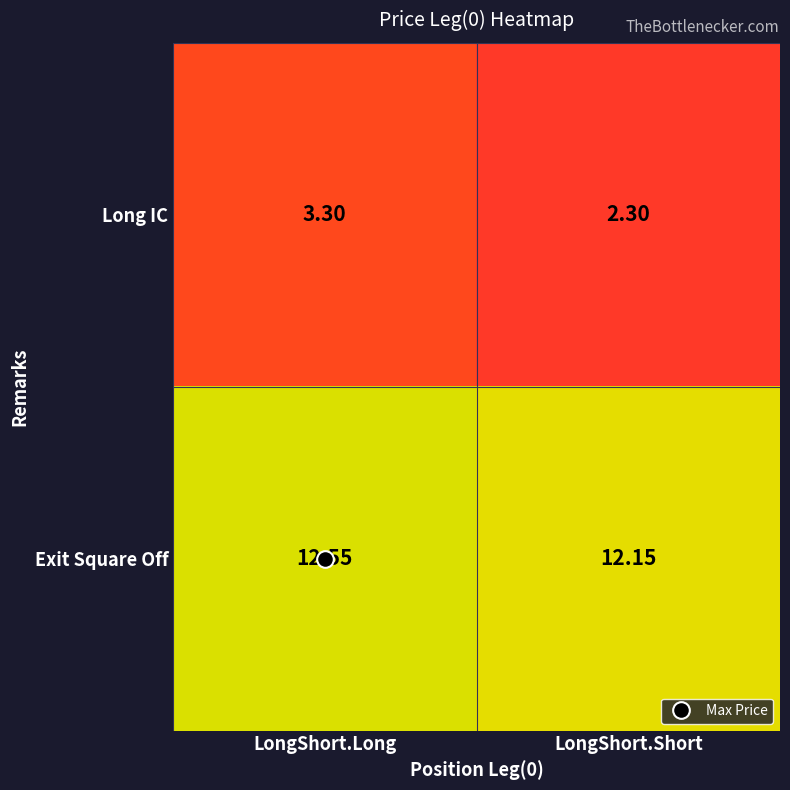

Rank the series by their average value, from highest to lowest.

Exit Square Off, Long IC